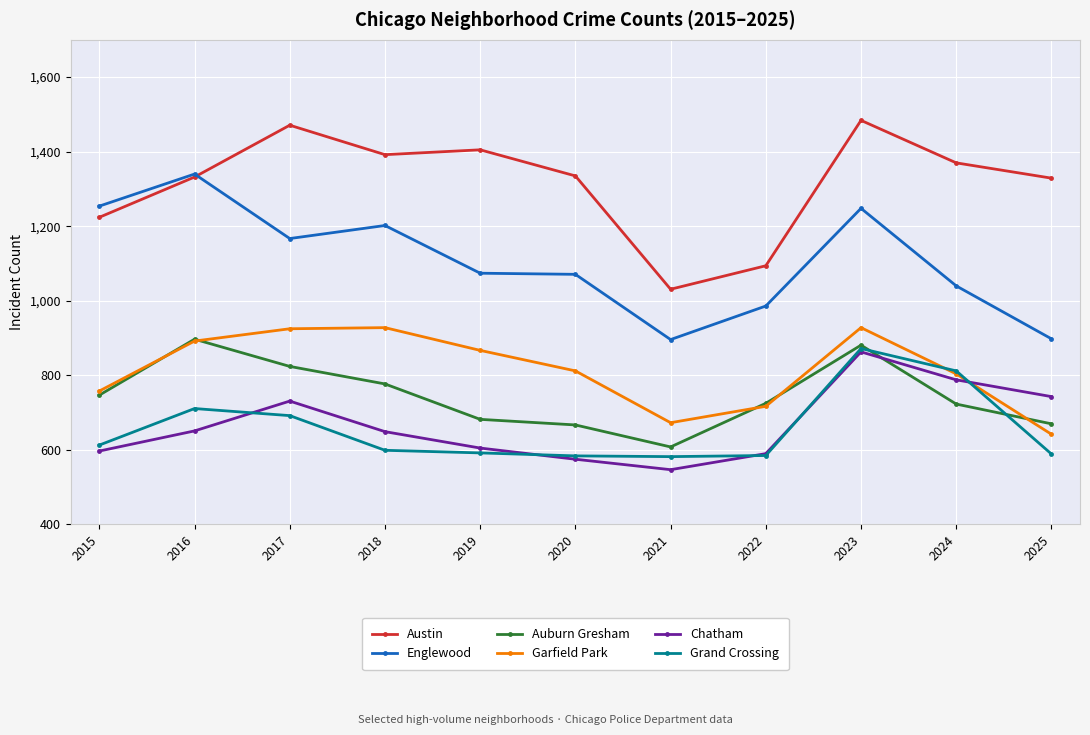

Which series changed the most between 2021 and 2025?

Austin